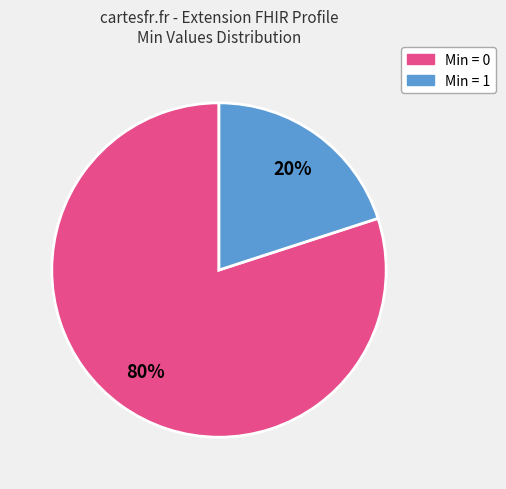

How many segments does this pie chart have?

2